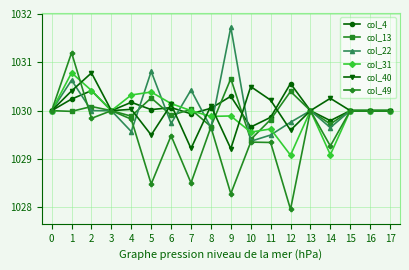

What is the difference between the second highest and minimum values in the col_22 series?

1.4